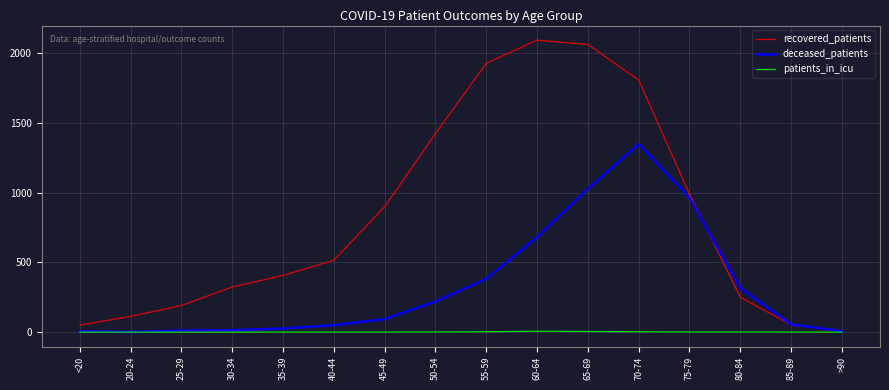

Which series has the largest total across all categories?

recovered_patients